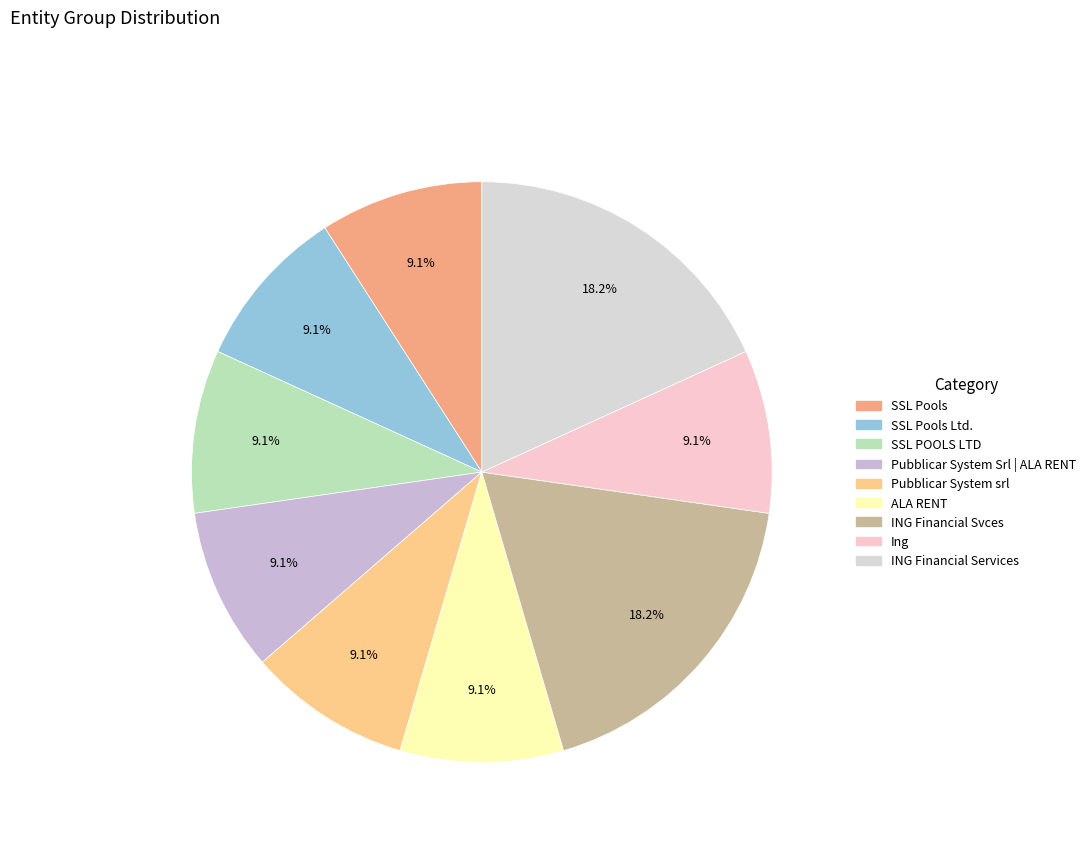

Count the number of slices in the pie.

9